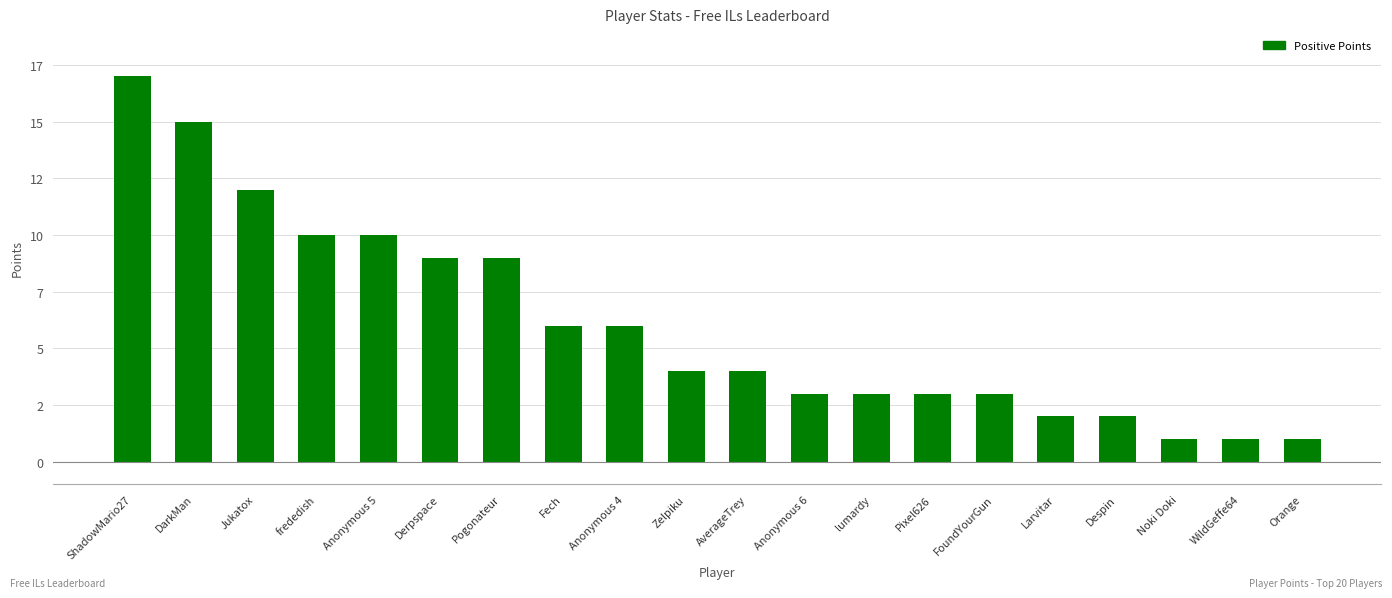

What is the maximum value shown in the chart?

17